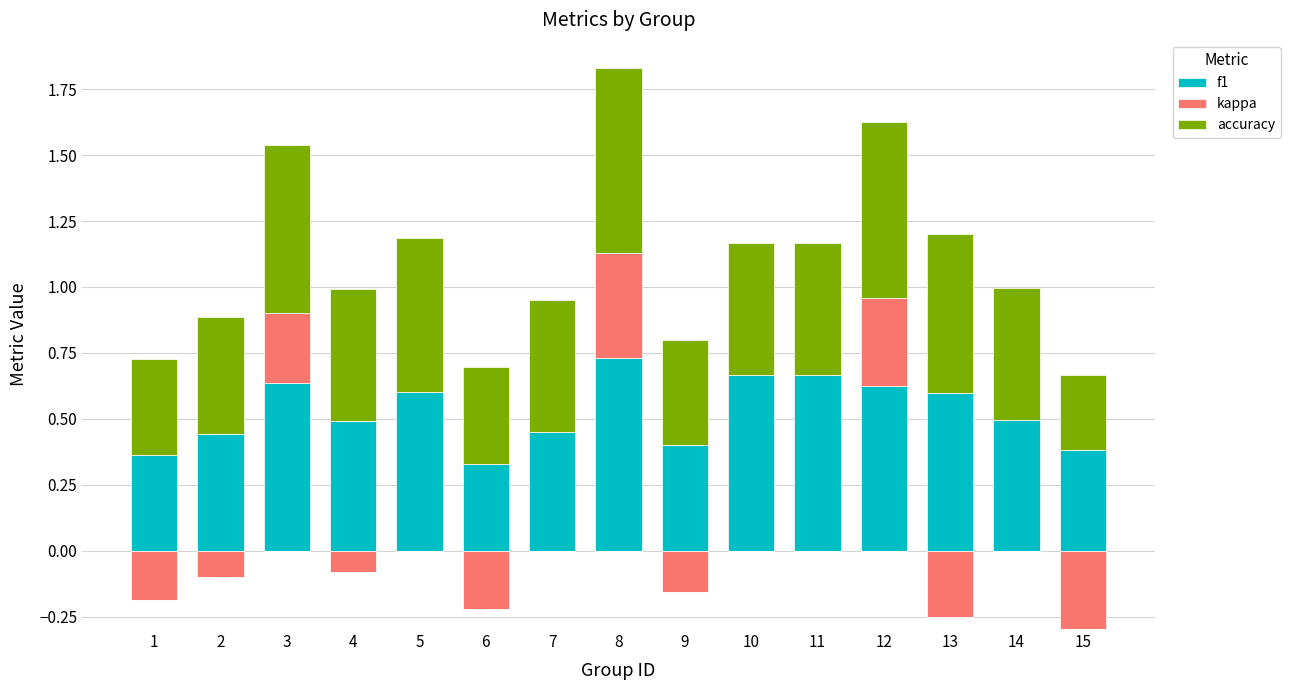

Which series changed the most between 8 and 10?

kappa